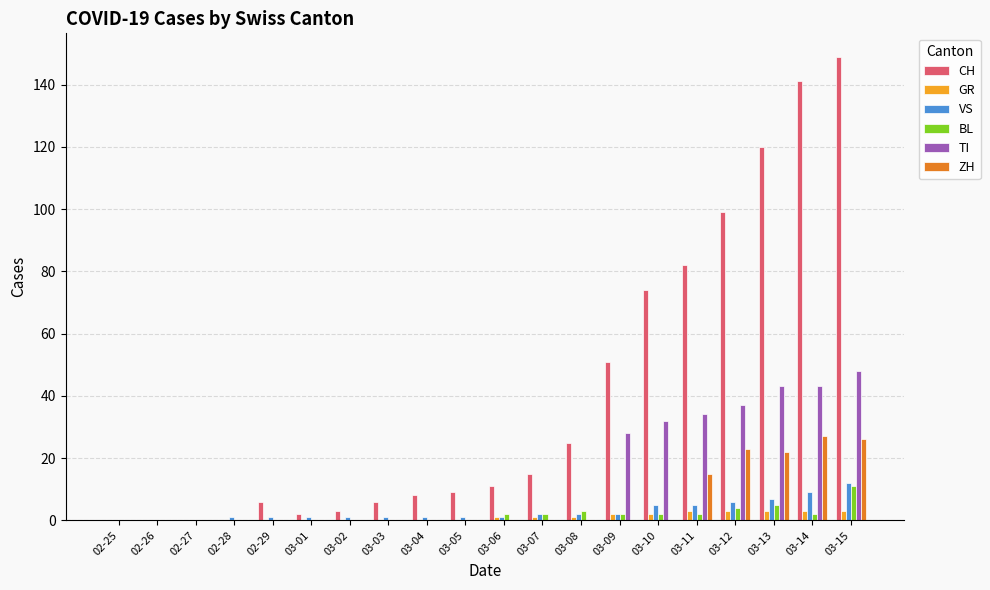

Which series has the largest total across all categories?

CH